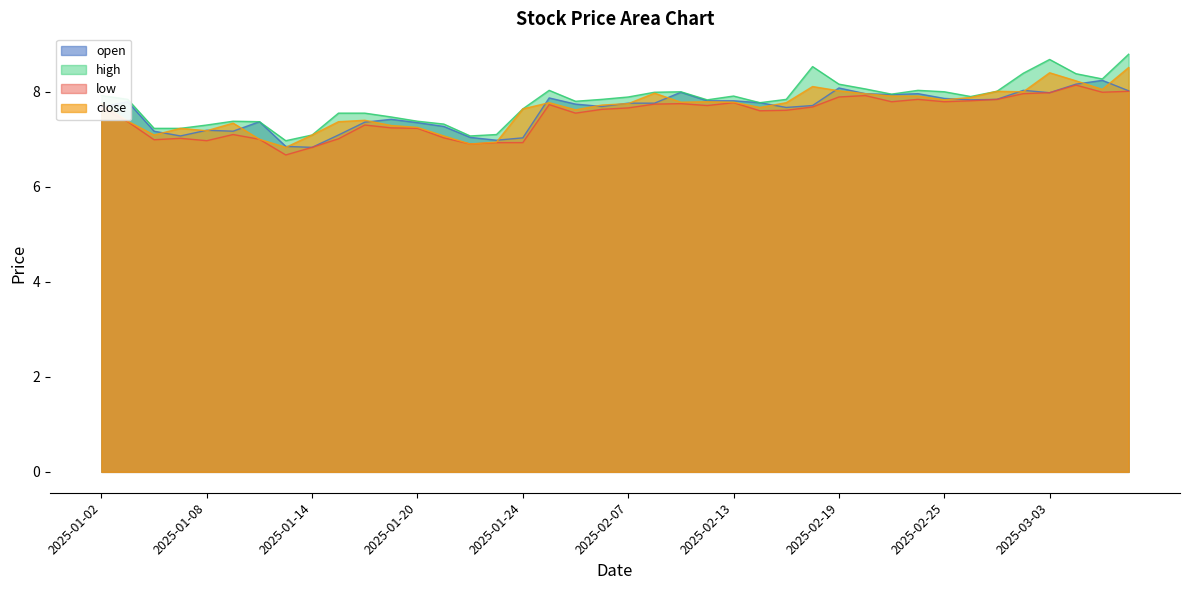

How many lines are shown in the chart?

4